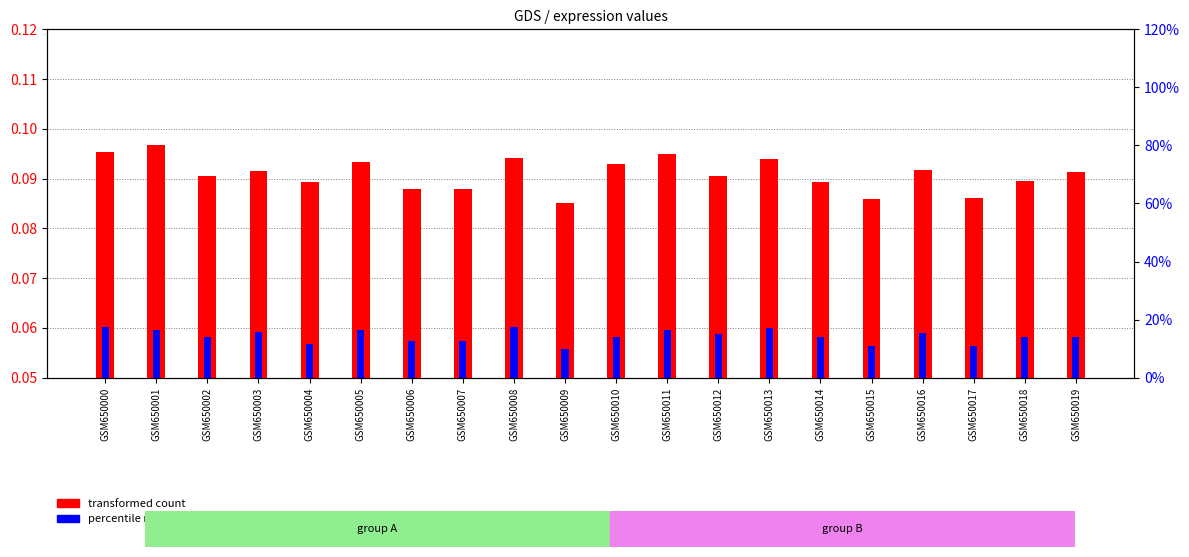

At which label is percentile rank within the sample closest to 0?

GSM650009